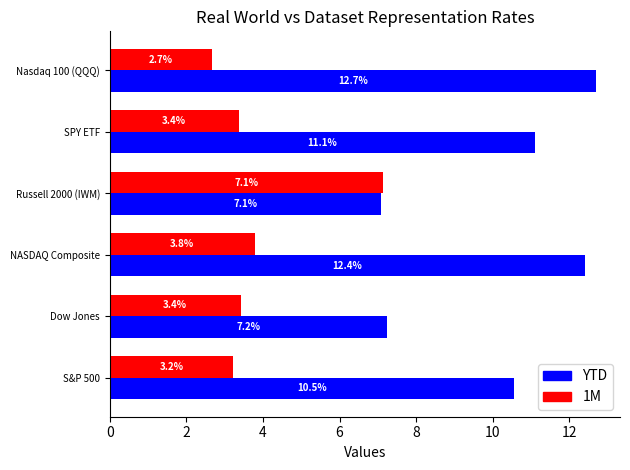

At which label is 1M closest to 4?

NASDAQ Composite